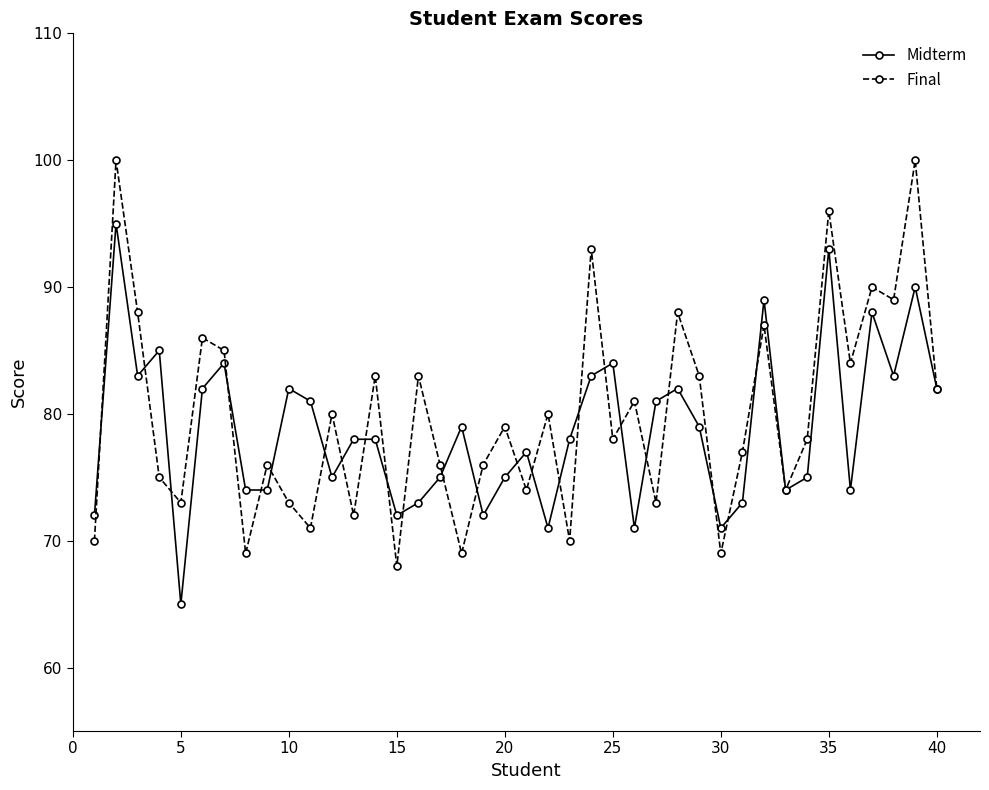

What is the minimum value shown in the chart?

65